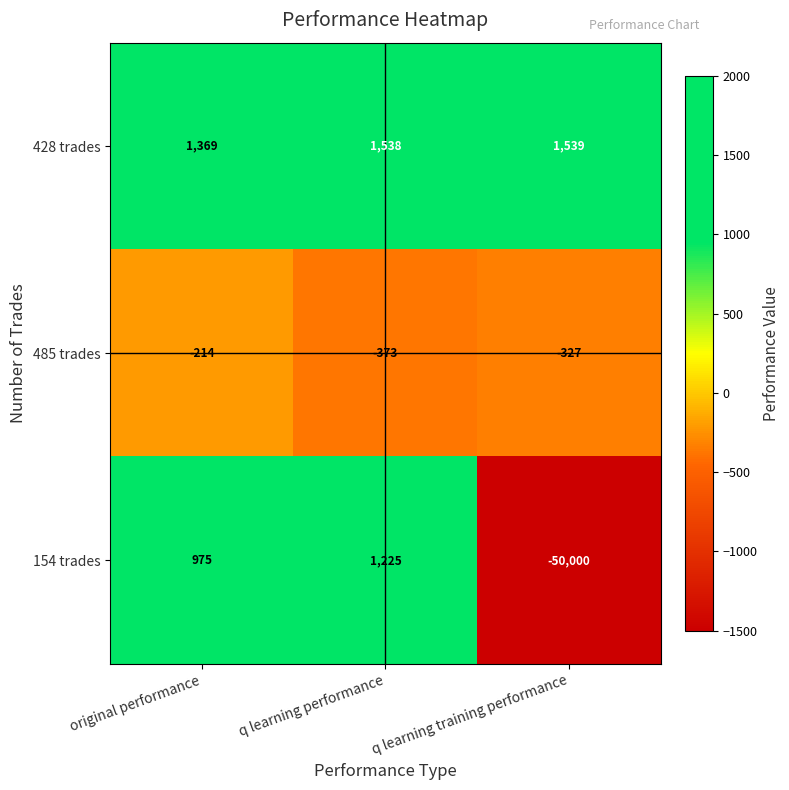

Between original performance and q learning training performance, which series saw the biggest shift?

154 trades